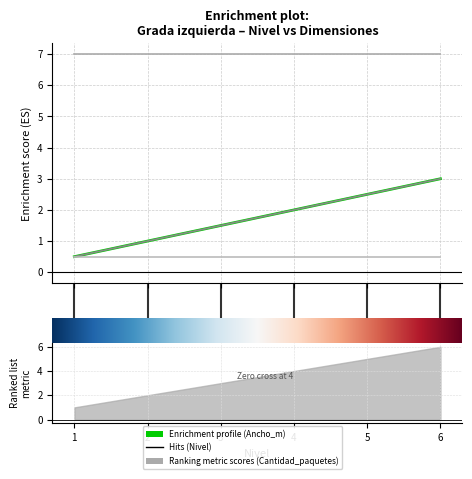

What is the average value of the Largo_m series?

7.0